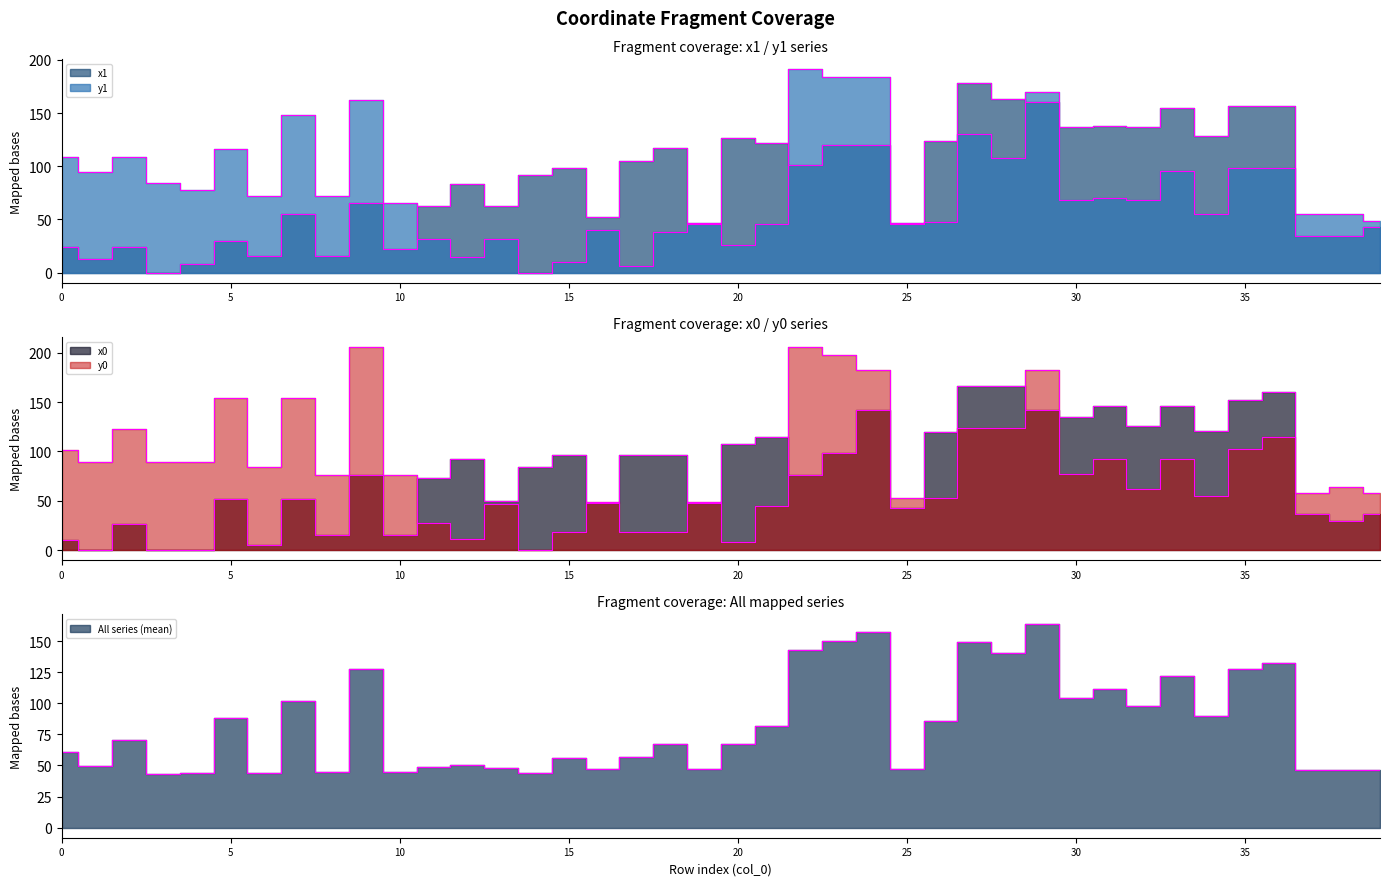

What is the difference between the y1 values at 28 and 24?

76.5